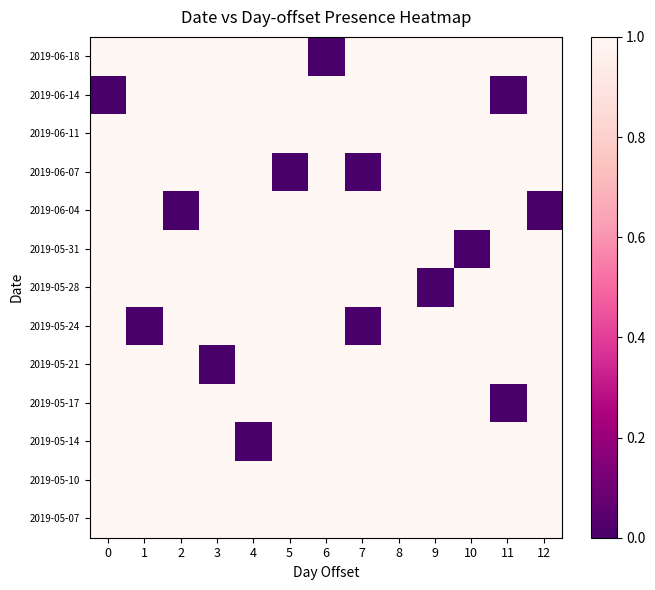

At which category is the sum across all series the highest?

8